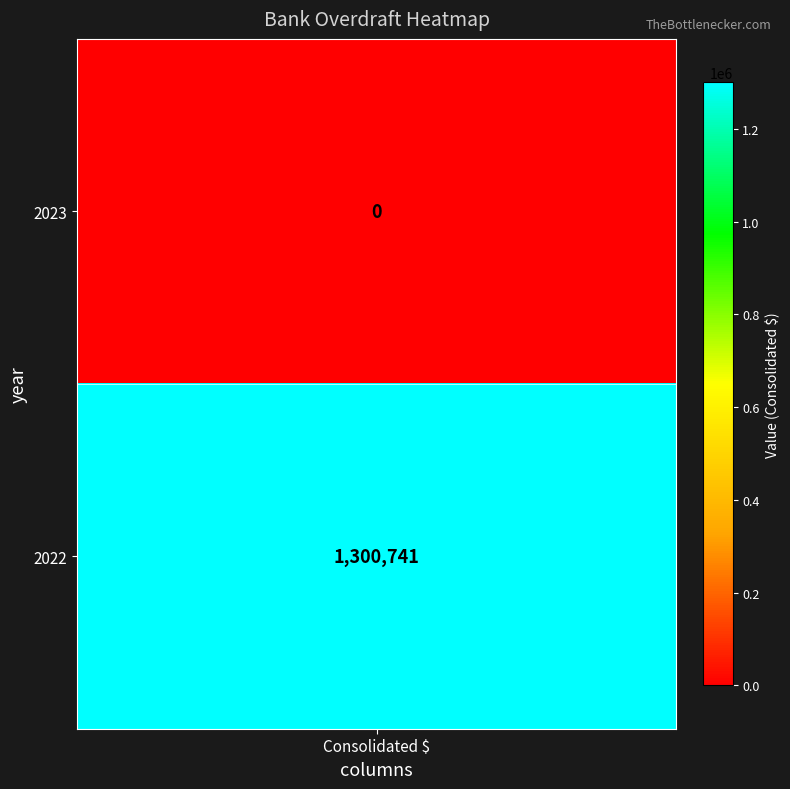

What is the sum of the values at 2023 and 2022?

1300741